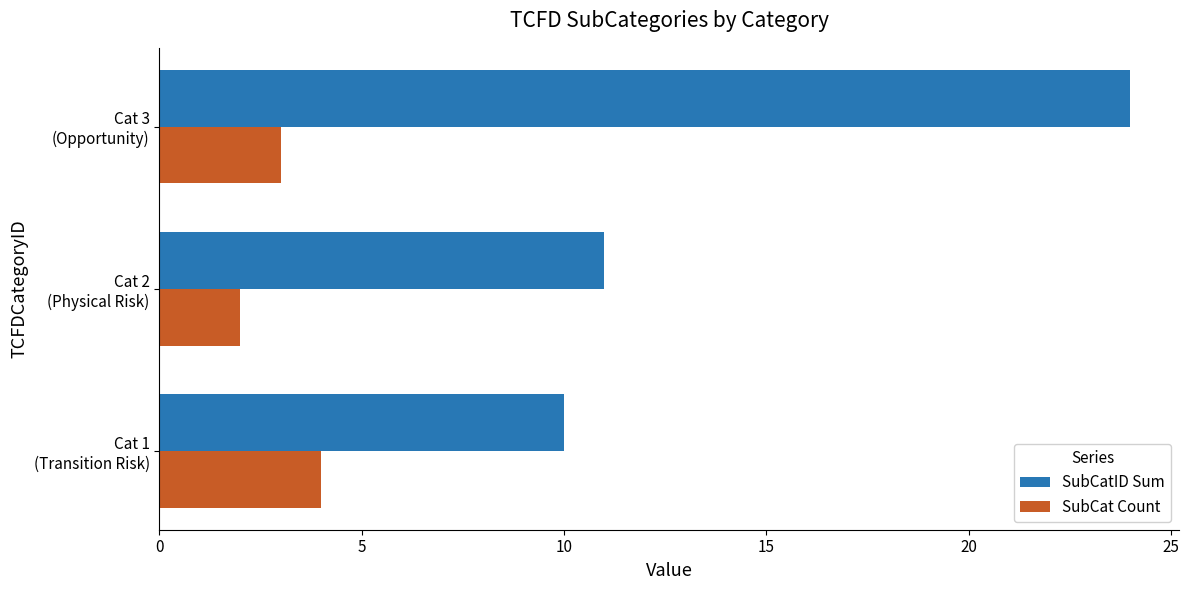

Rank the series by their average value, from lowest to highest.

SubCat Count, SubCatID Sum